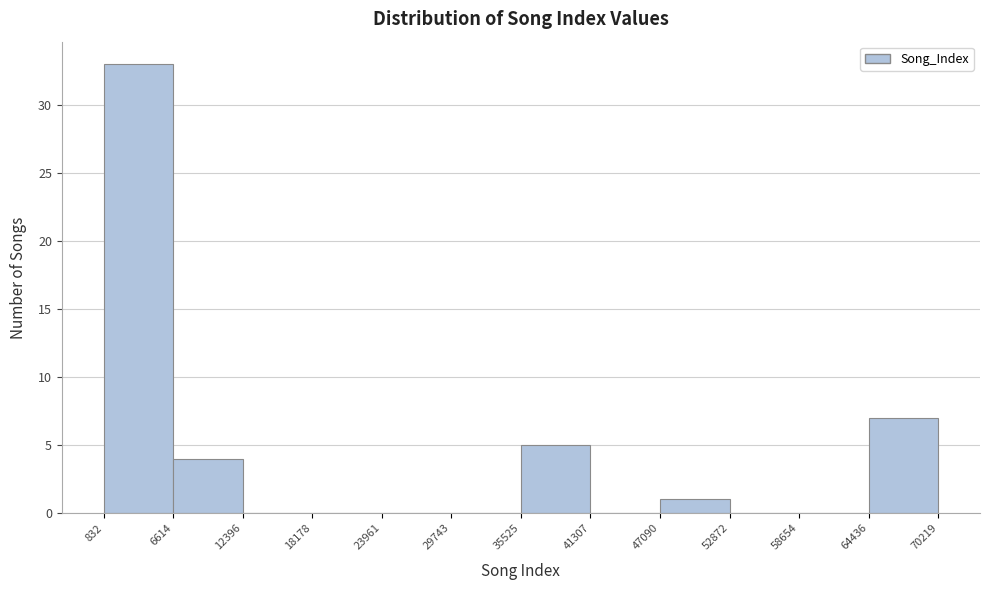

Reading left to right, transcribe this chart: for each bar, give the range it covers on the x-axis and its height. The values are not printed on the chart, so give them approximately, as read against the axis.

832 to 6614: 33
6614 to 12396: 4
12396 to 18178: 0
18178 to 23961: 0
23961 to 29743: 0
29743 to 35525: 0
35525 to 41307: 5
41307 to 47090: 0
47090 to 52872: 1
52872 to 58654: 0
58654 to 64436: 0
64436 to 70219: 7